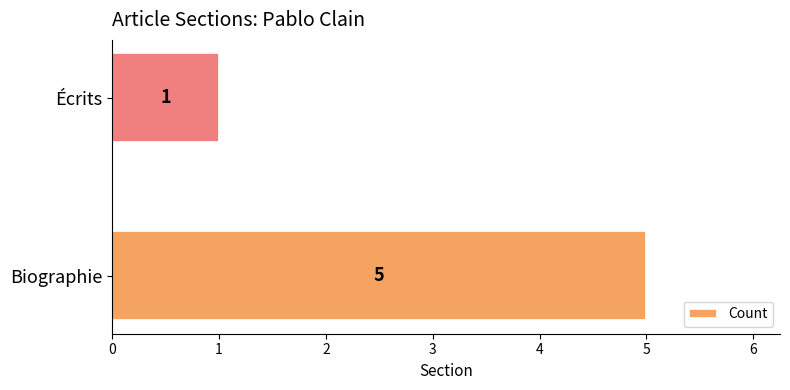

Rank the categories by value from highest to lowest.

Biographie, Écrits